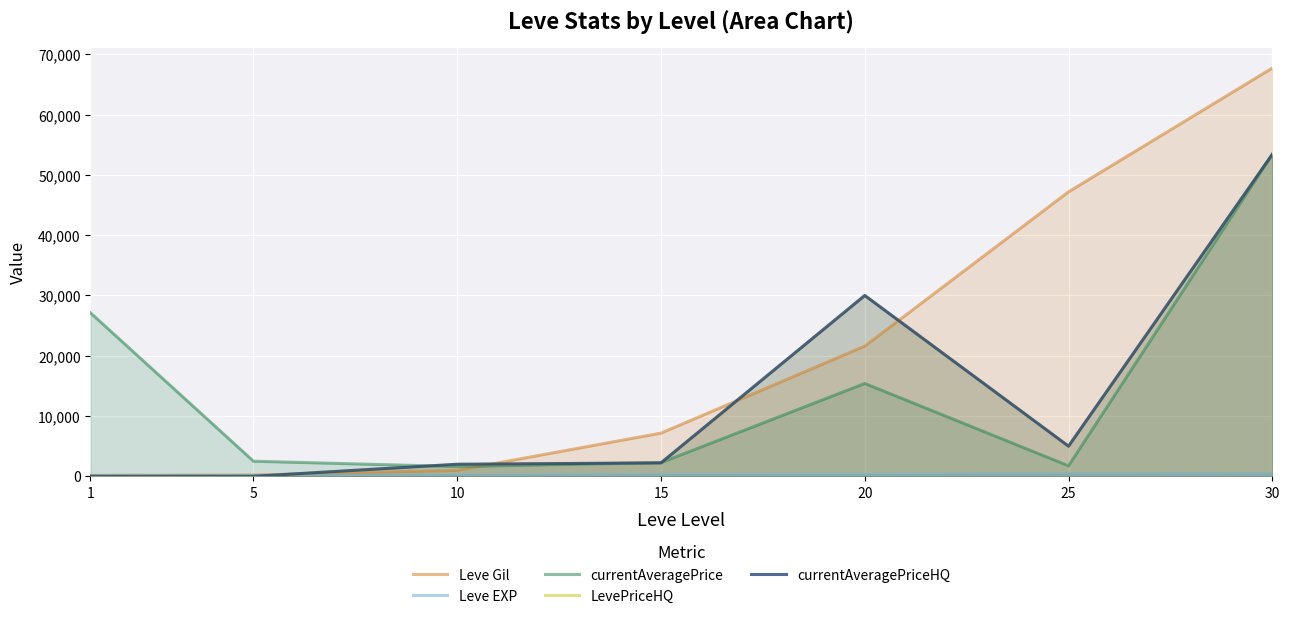

True or false: Leve Gil and Leve EXP intersect in this chart.

False